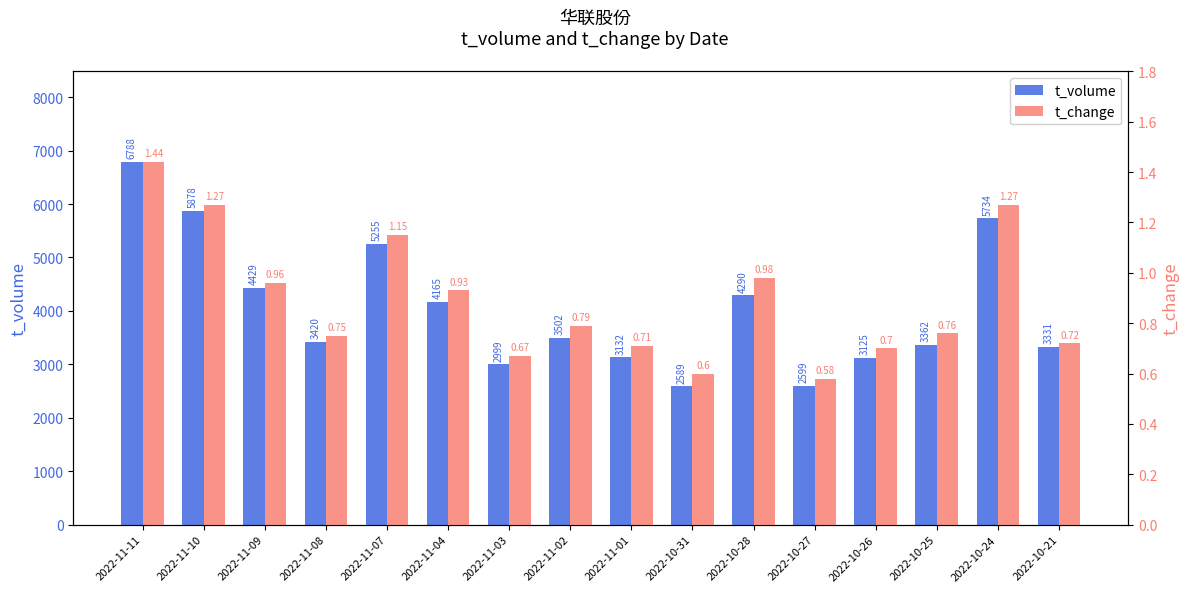

Between 2022-10-28 and 2022-10-25, which series saw the biggest shift?

t_volume